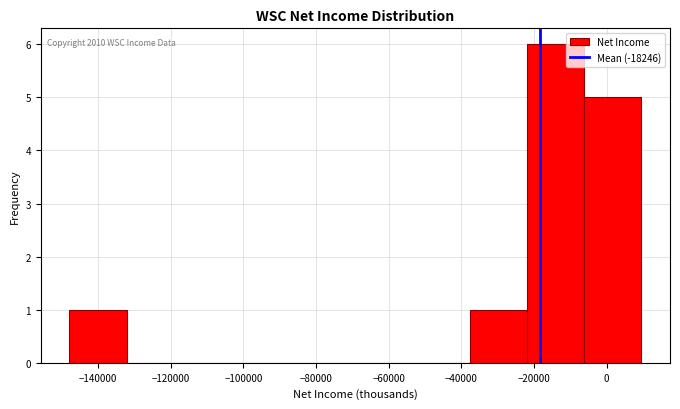

Over which range of the x-axis is the bar tallest?

-22000 to -6000